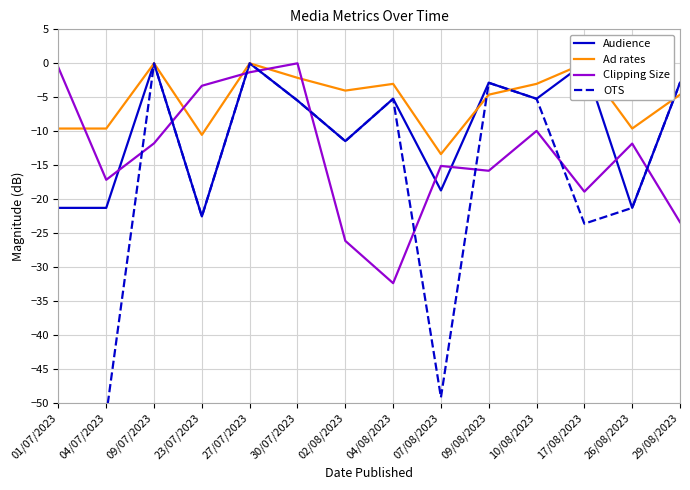

How many lines are shown in the chart?

4